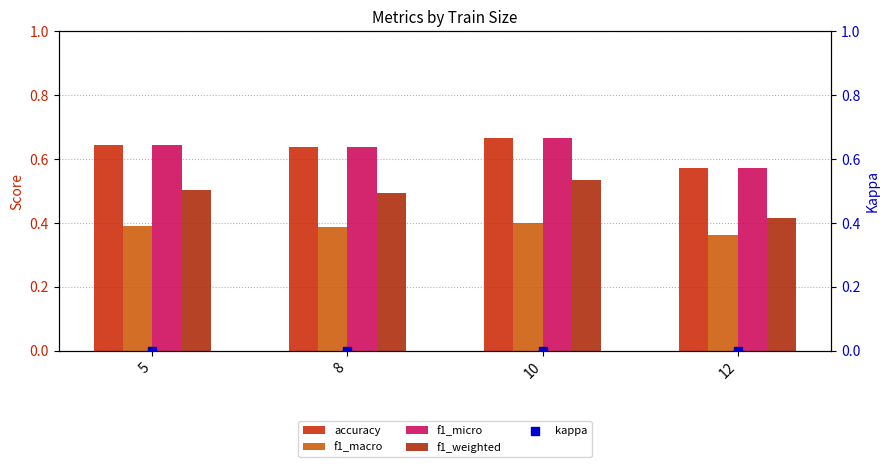

Which series has the largest total across all categories?

accuracy